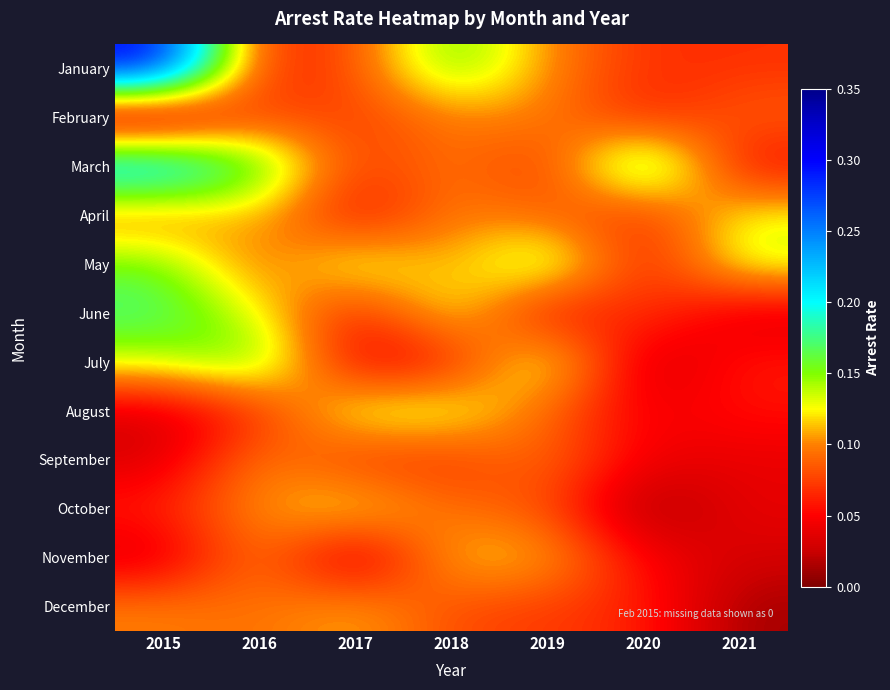

Reading left to right, transcribe all the data shown in this chart.

January: 2015=0.3	2016=0.1	2017=0.1	2018=0.2	2019=0.1	2020=0.1	2021=0.1
February: 2015=0.0	2016=0.1	2017=0.1	2018=0.1	2019=0.1	2020=0.1	2021=0.1
March: 2015=0.2	2016=0.2	2017=0.1	2018=0.1	2019=0.1	2020=0.2	2021=0.0
April: 2015=0.1	2016=0.1	2017=0.0	2018=0.1	2019=0.1	2020=0.1	2021=0.1
May: 2015=0.2	2016=0.1	2017=0.1	2018=0.1	2019=0.2	2020=0.1	2021=0.1
June: 2015=0.2	2016=0.1	2017=0.1	2018=0.1	2019=0.0	2020=0.1	2021=0.0
July: 2015=0.1	2016=0.2	2017=0.0	2018=0.1	2019=0.2	2020=0.0	2021=0.1
August: 2015=0.0	2016=0.1	2017=0.1	2018=0.1	2019=0.1	2020=0.0	2021=0.1
September: 2015=0.0	2016=0.1	2017=0.1	2018=0.1	2019=0.1	2020=0.0	2021=0.0
October: 2015=0.1	2016=0.1	2017=0.1	2018=0.1	2019=0.1	2020=0.0	2021=0.0
November: 2015=0.0	2016=0.1	2017=0.0	2018=0.1	2019=0.1	2020=0.0	2021=0.0
December: 2015=0.1	2016=0.1	2017=0.1	2018=0.1	2019=0.1	2020=0.1	2021=0.0